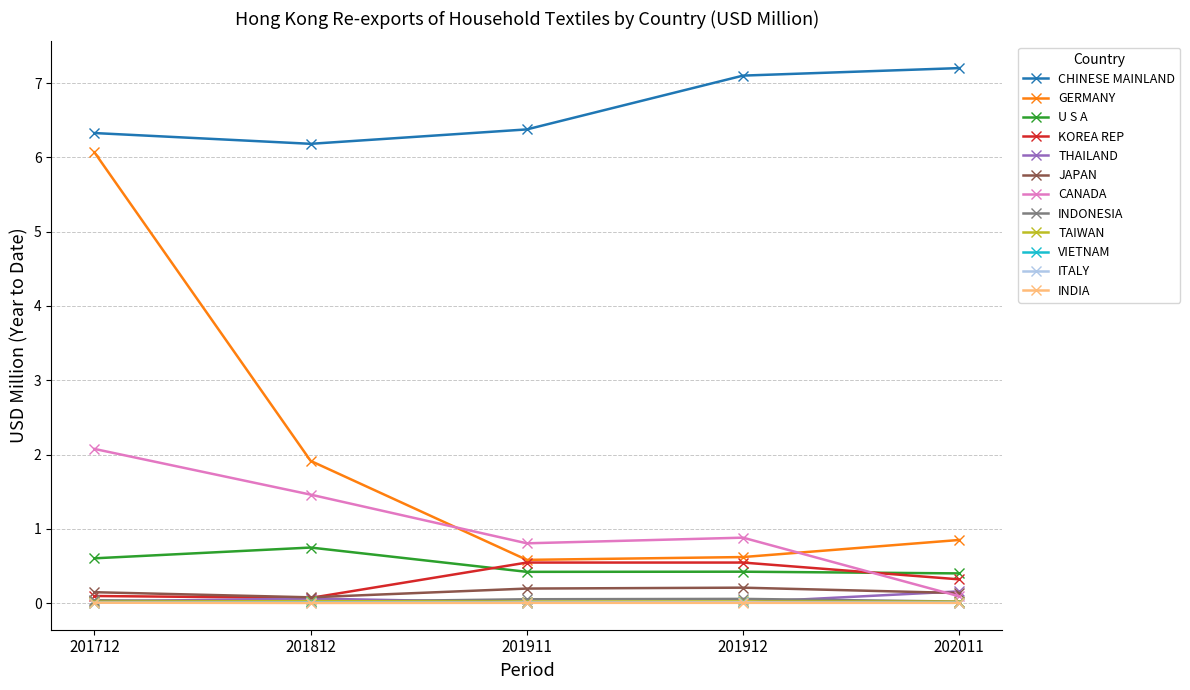

Which series has the largest range (max minus min)?

GERMANY